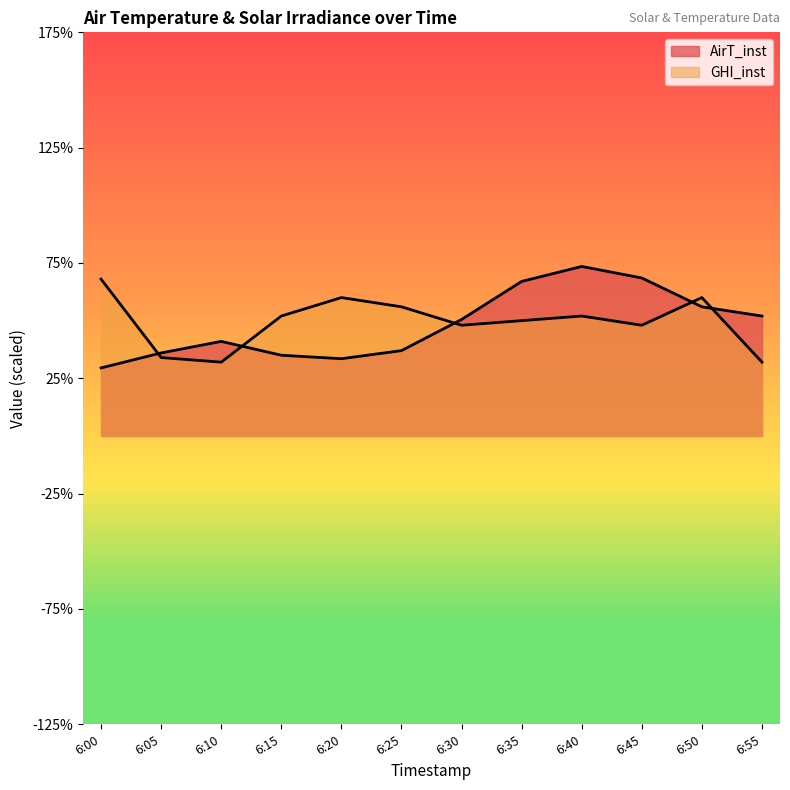

Which series has the widest spread of values?

AirT_inst